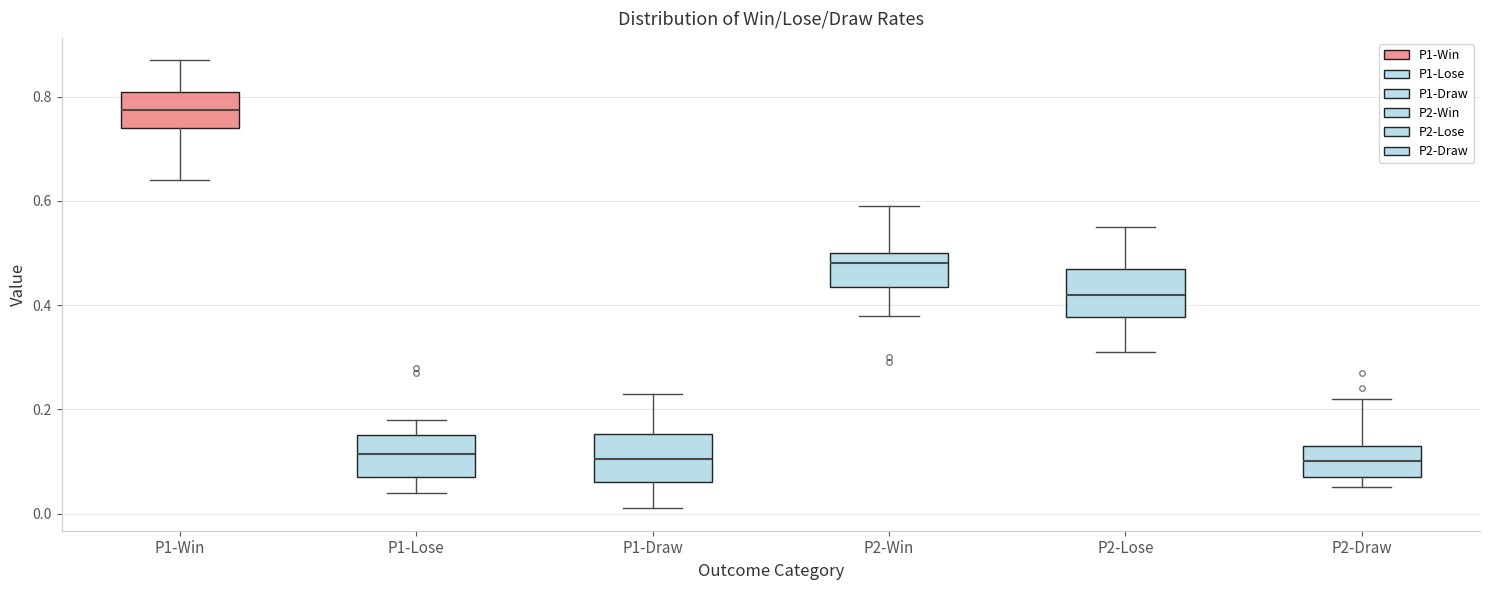

Where does the median line of the box for P2-Lose sit on the y-axis? The values are not printed on the chart, so give them approximately, as read against the axis.

0.42